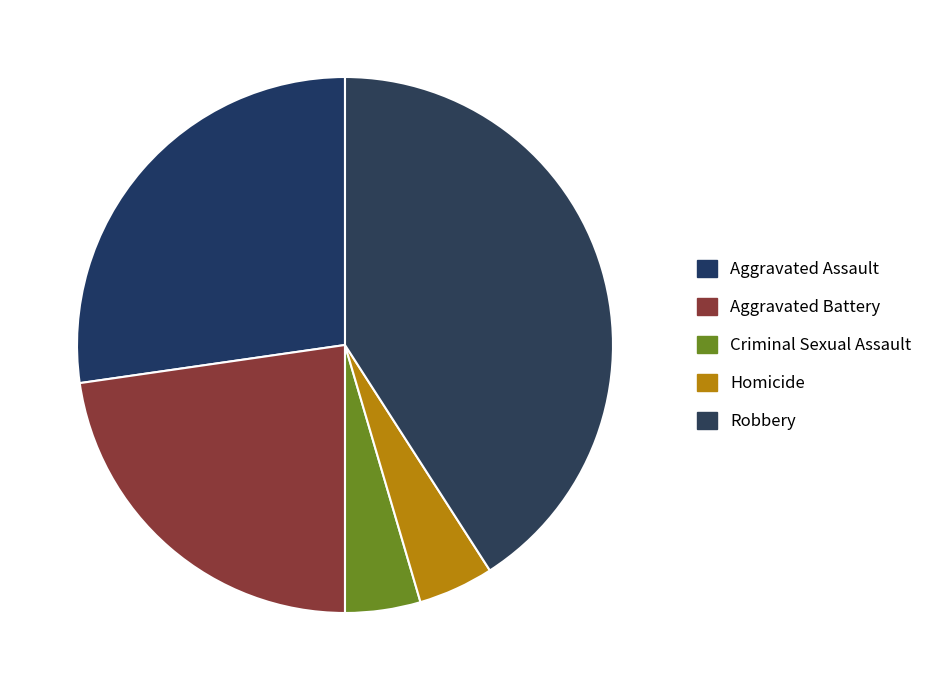

What is the ratio of the value at Aggravated Assault to the value at Aggravated Battery?

1.2